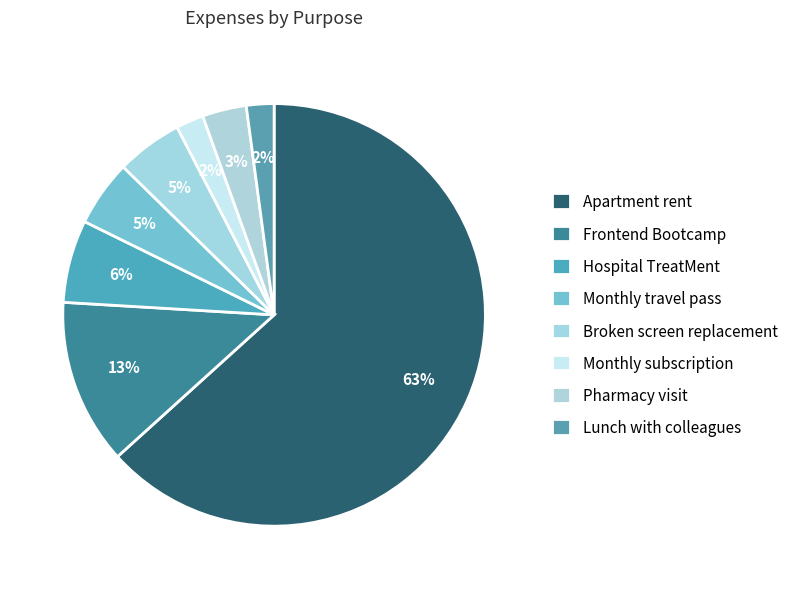

What is the largest slice in the pie chart?

Apartment rent